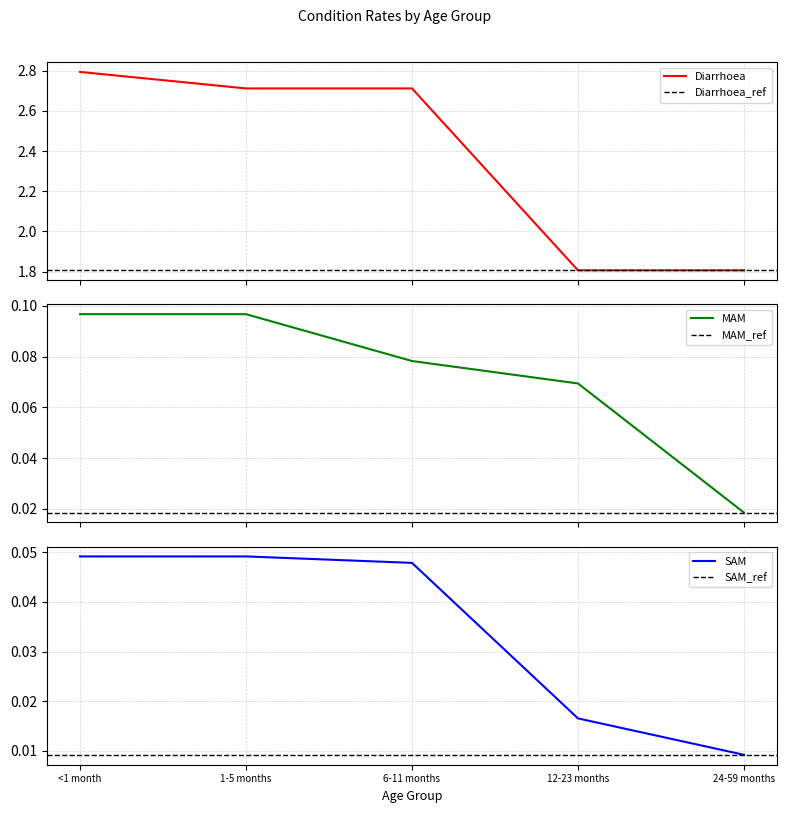

How many distinct data groups are displayed?

3